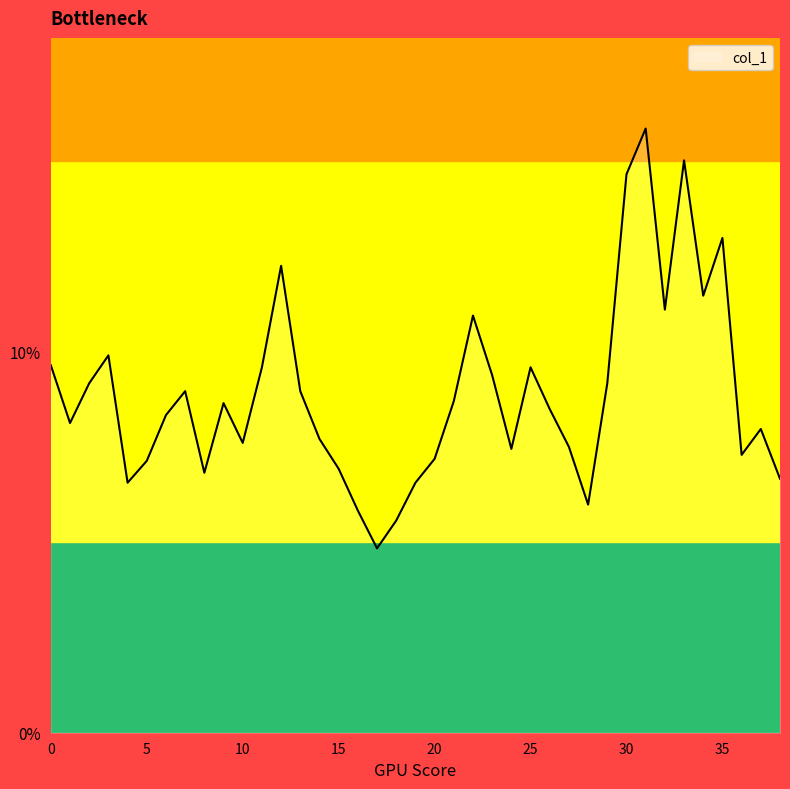

What is the difference between the maximum and minimum values?

11.0